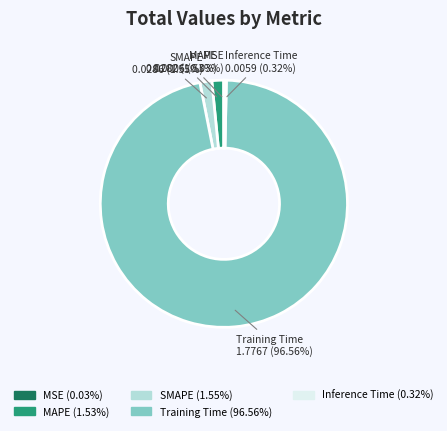

The Inference Time slice represents 6% of the pie. True or false?

False